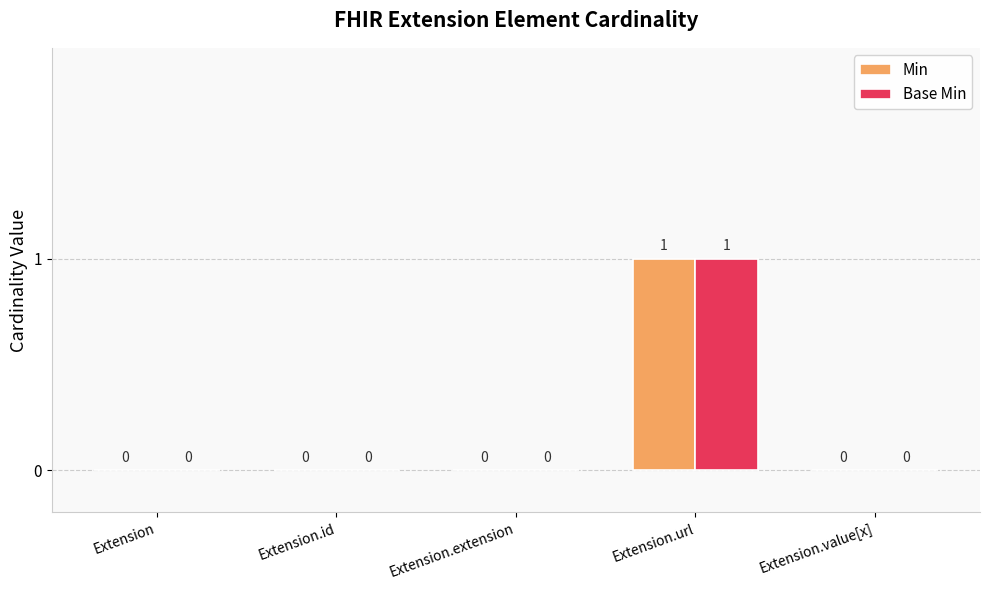

Which category has the highest value in the Base Min series?

Extension.url